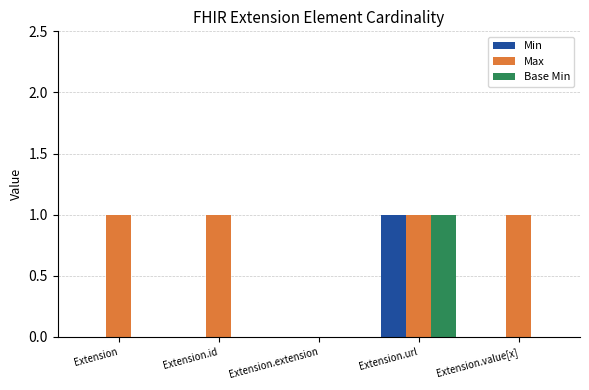

Which category has the highest value in the Min series?

Extension.url